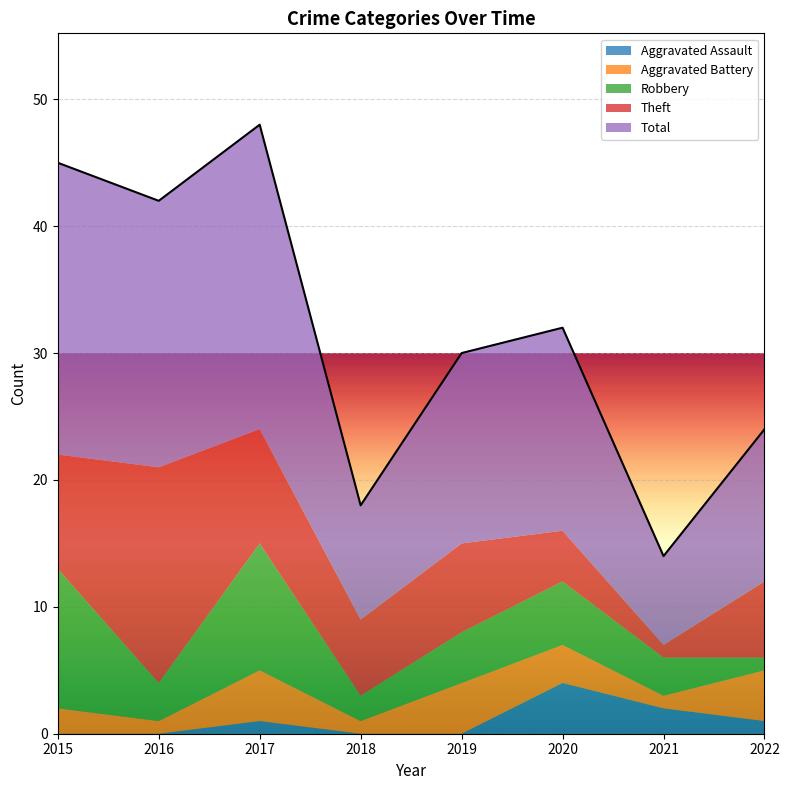

Is it true that Total equals 12 at 2022?

True